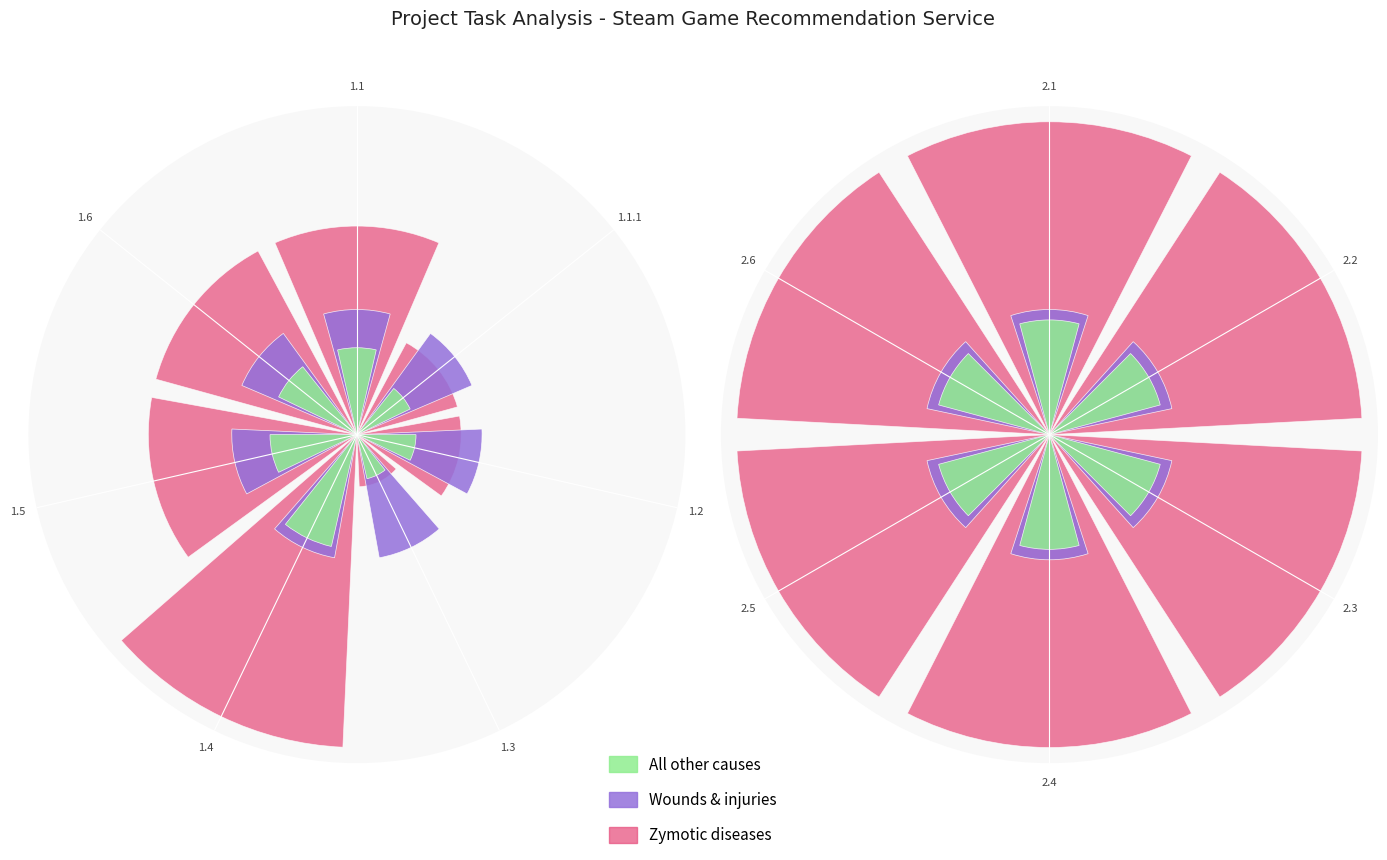

Which series has the largest total across all categories?

Zymotic diseases